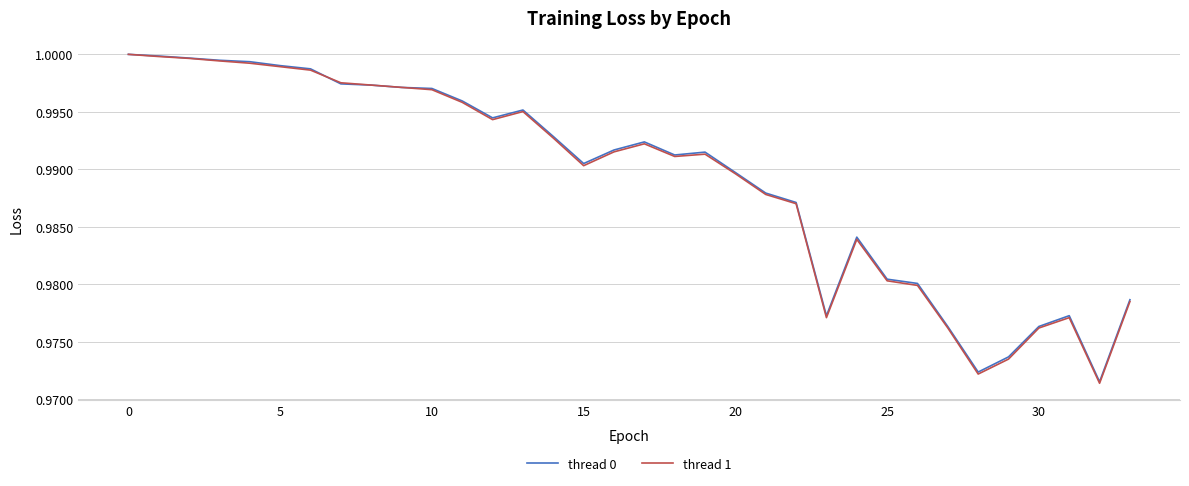

How many times do thread 0 and thread 1 cross each other?

3